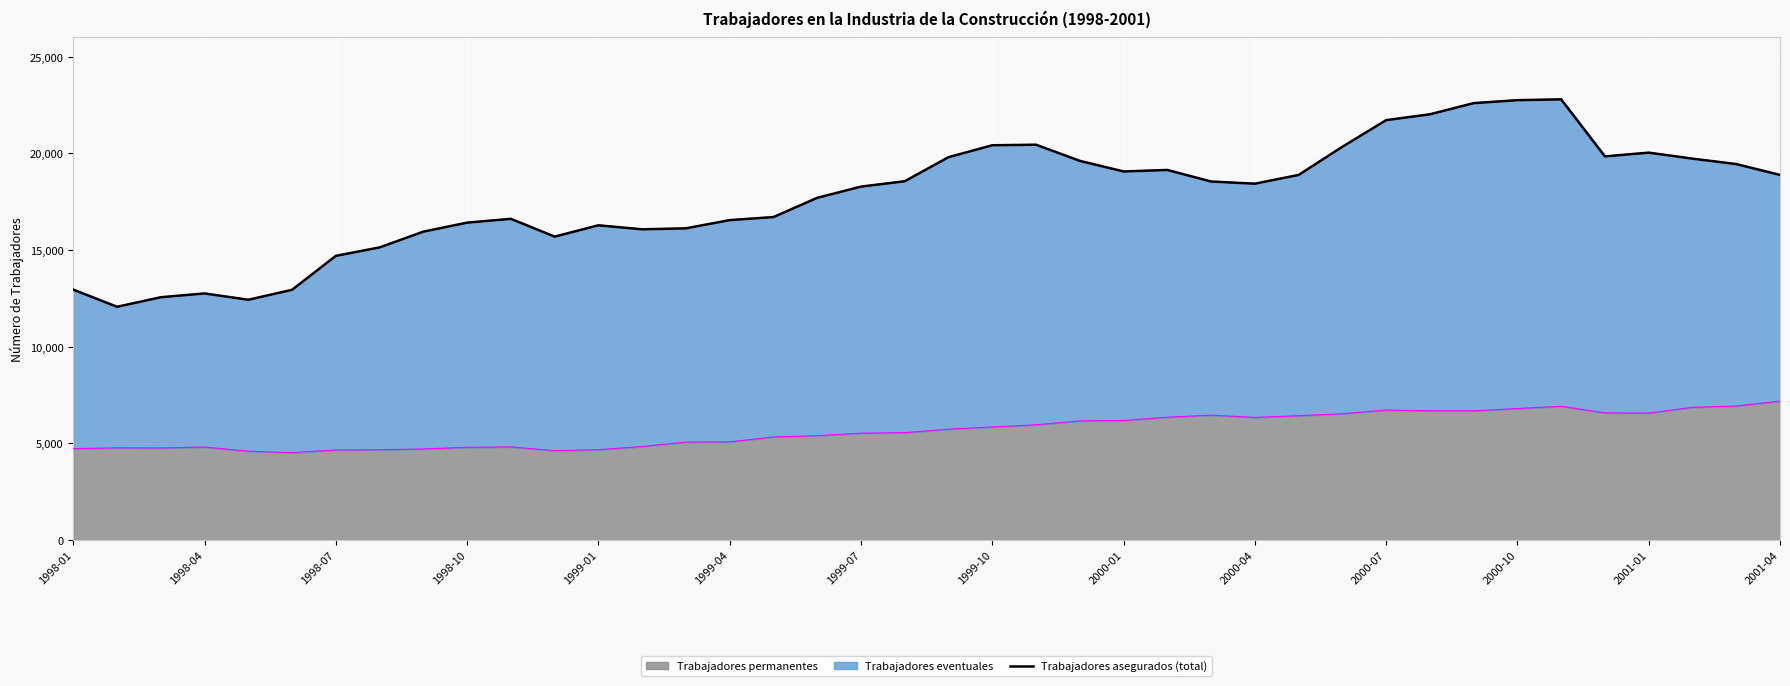

The value of Trabajadores permanentes at 1998-01 is 4728. True or false?

True